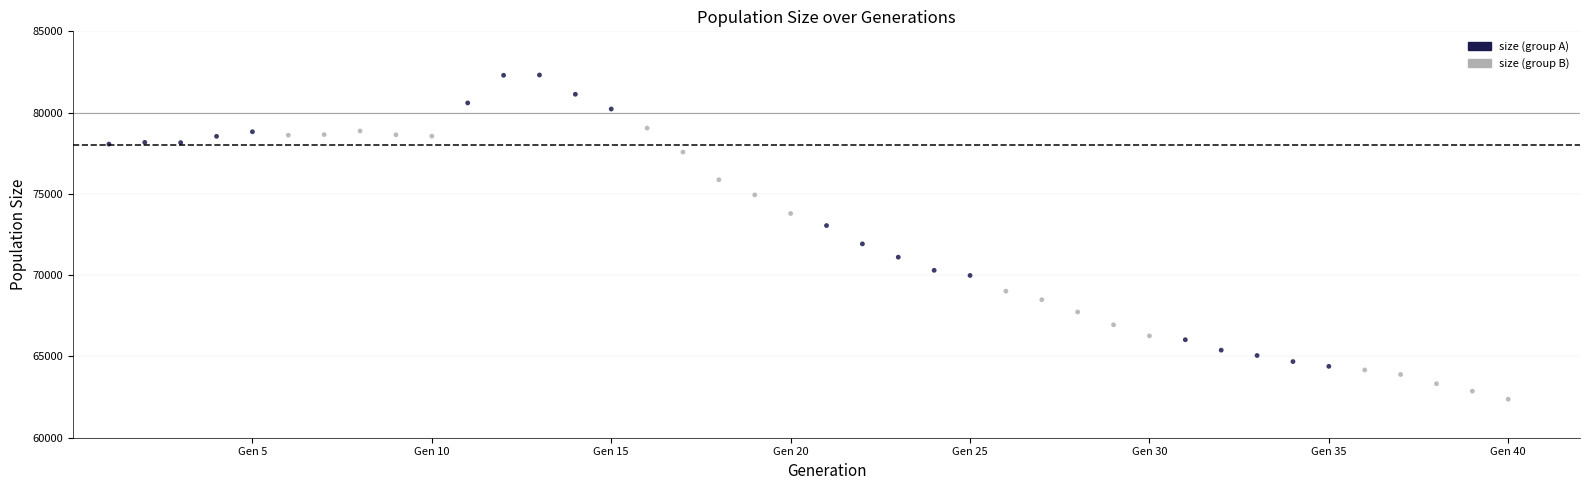

What Y value in the scatter plot is closest to 72341?

71925